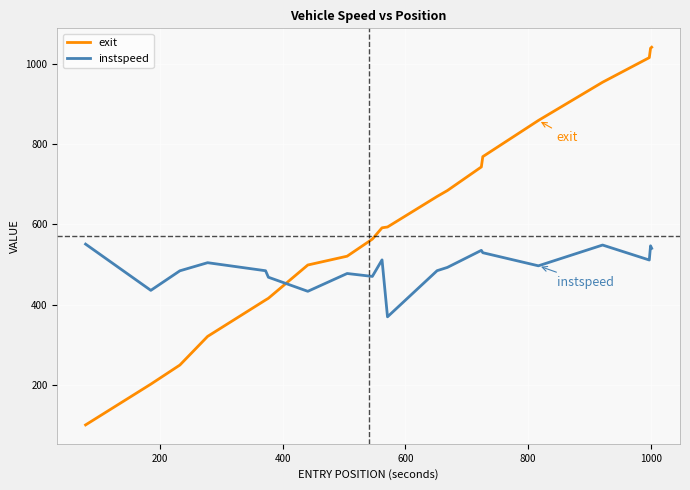

After their last crossing, which series has the higher values: exit or instspeed?

exit